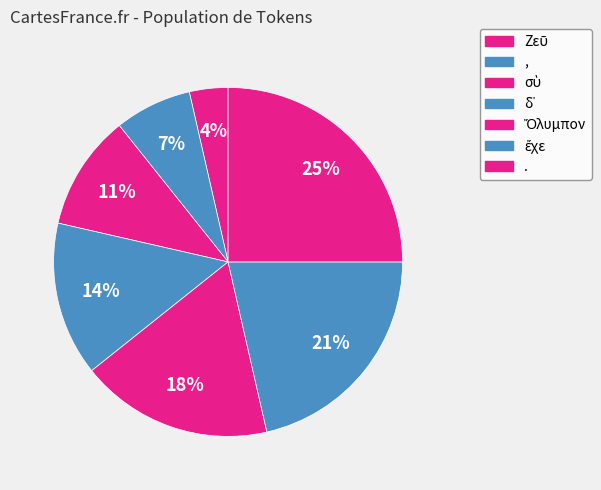

How many segments does this pie chart have?

7